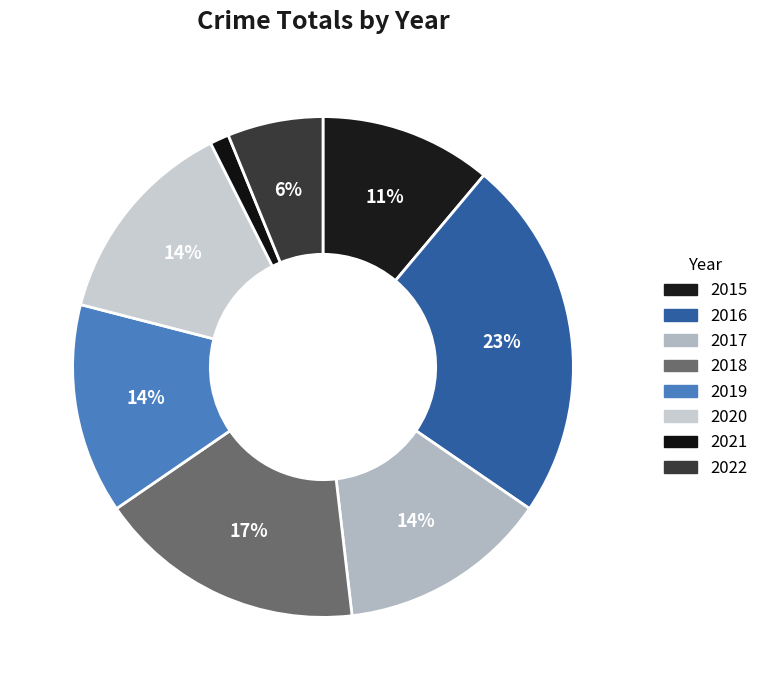

Is it true that 2015 is 1% of the pie?

False